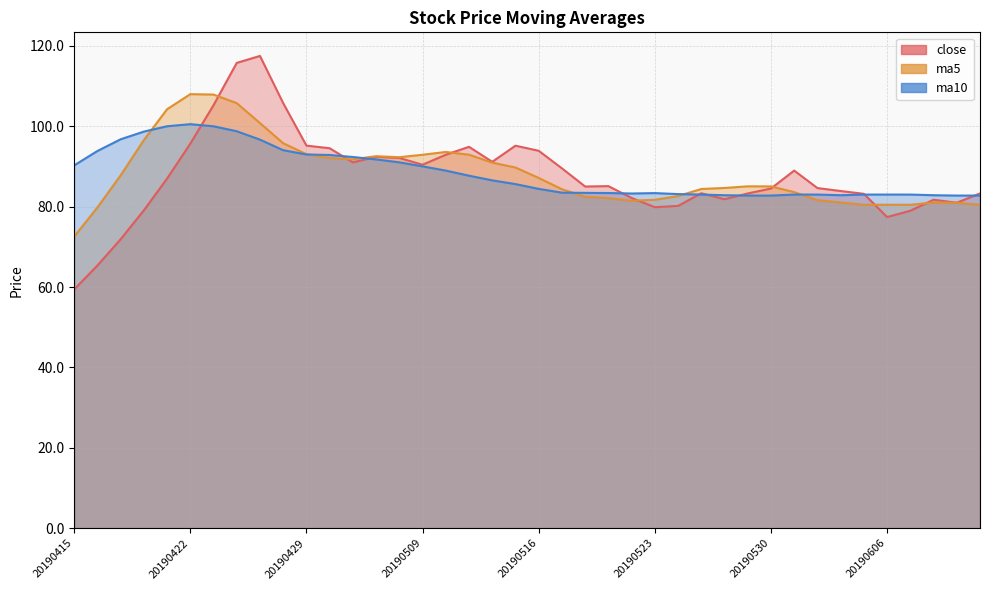

How many lines are shown in the chart?

3